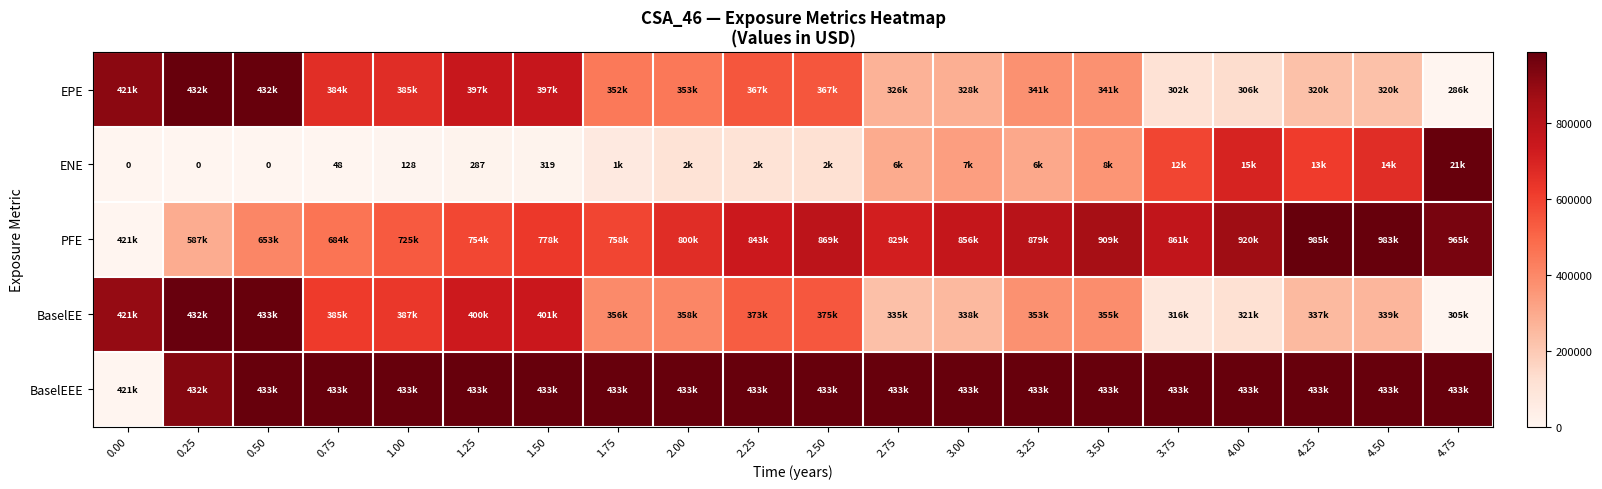

Is it true that EPE equals 0.2 at 3.00?

False